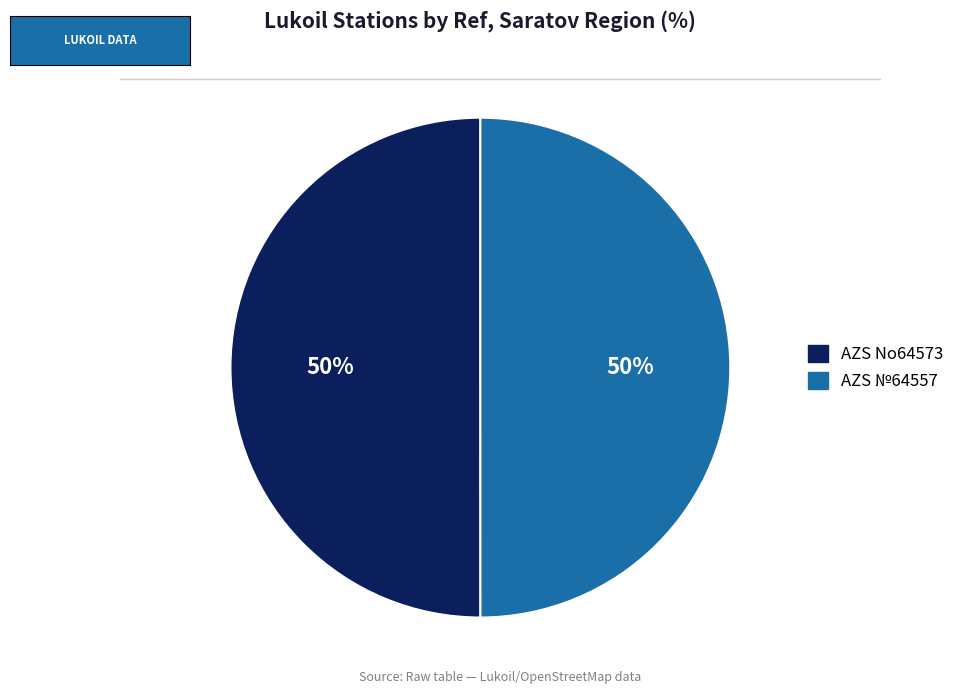

Is it true that AZS №64557 is 39% of the pie?

False